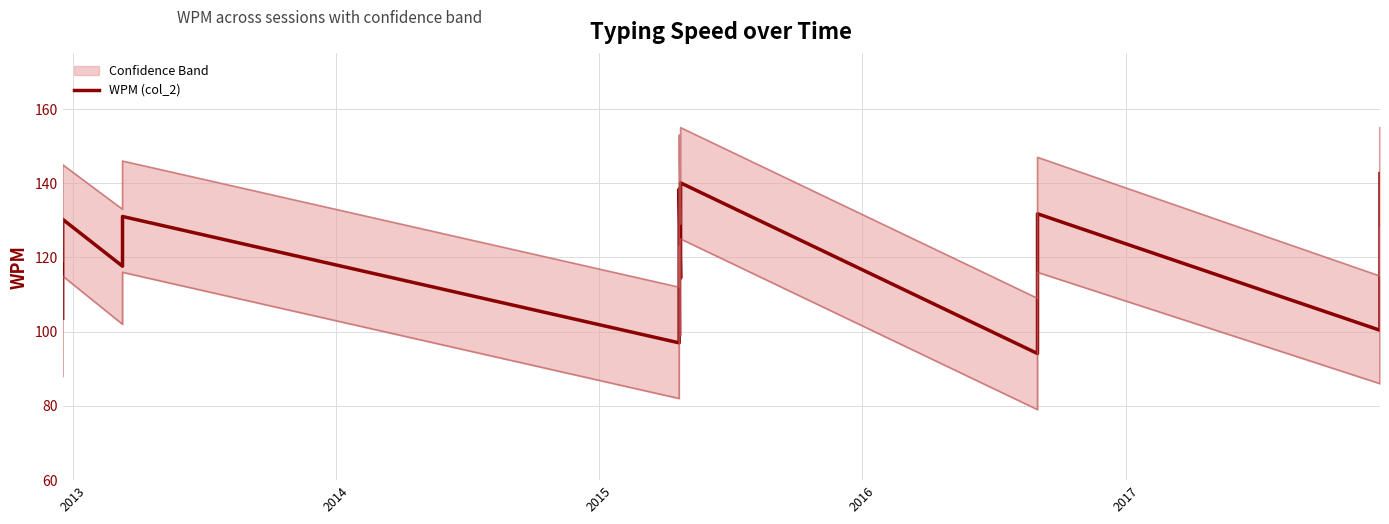

Does the chart display data point markers on the line(s)?

No